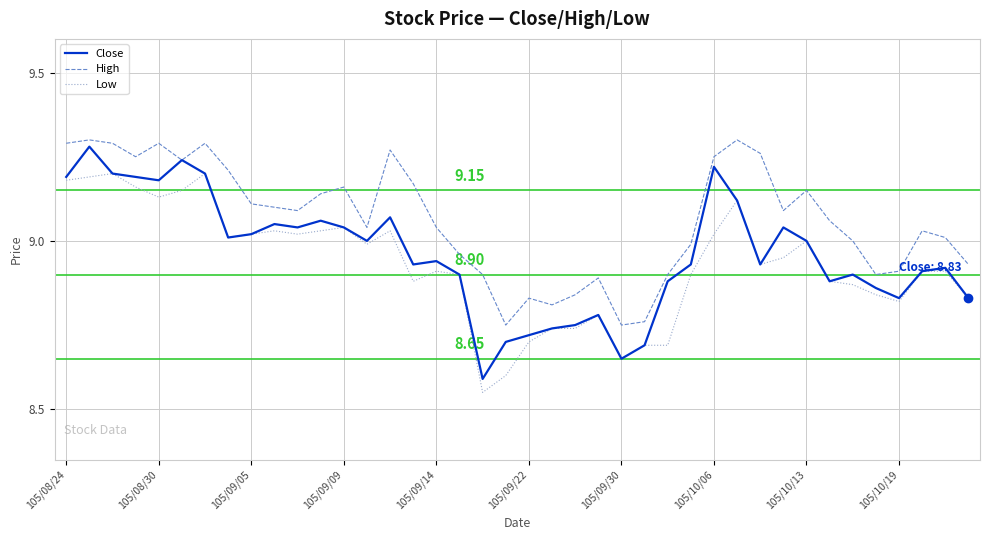

True or false: Low and High intersect in this chart.

False